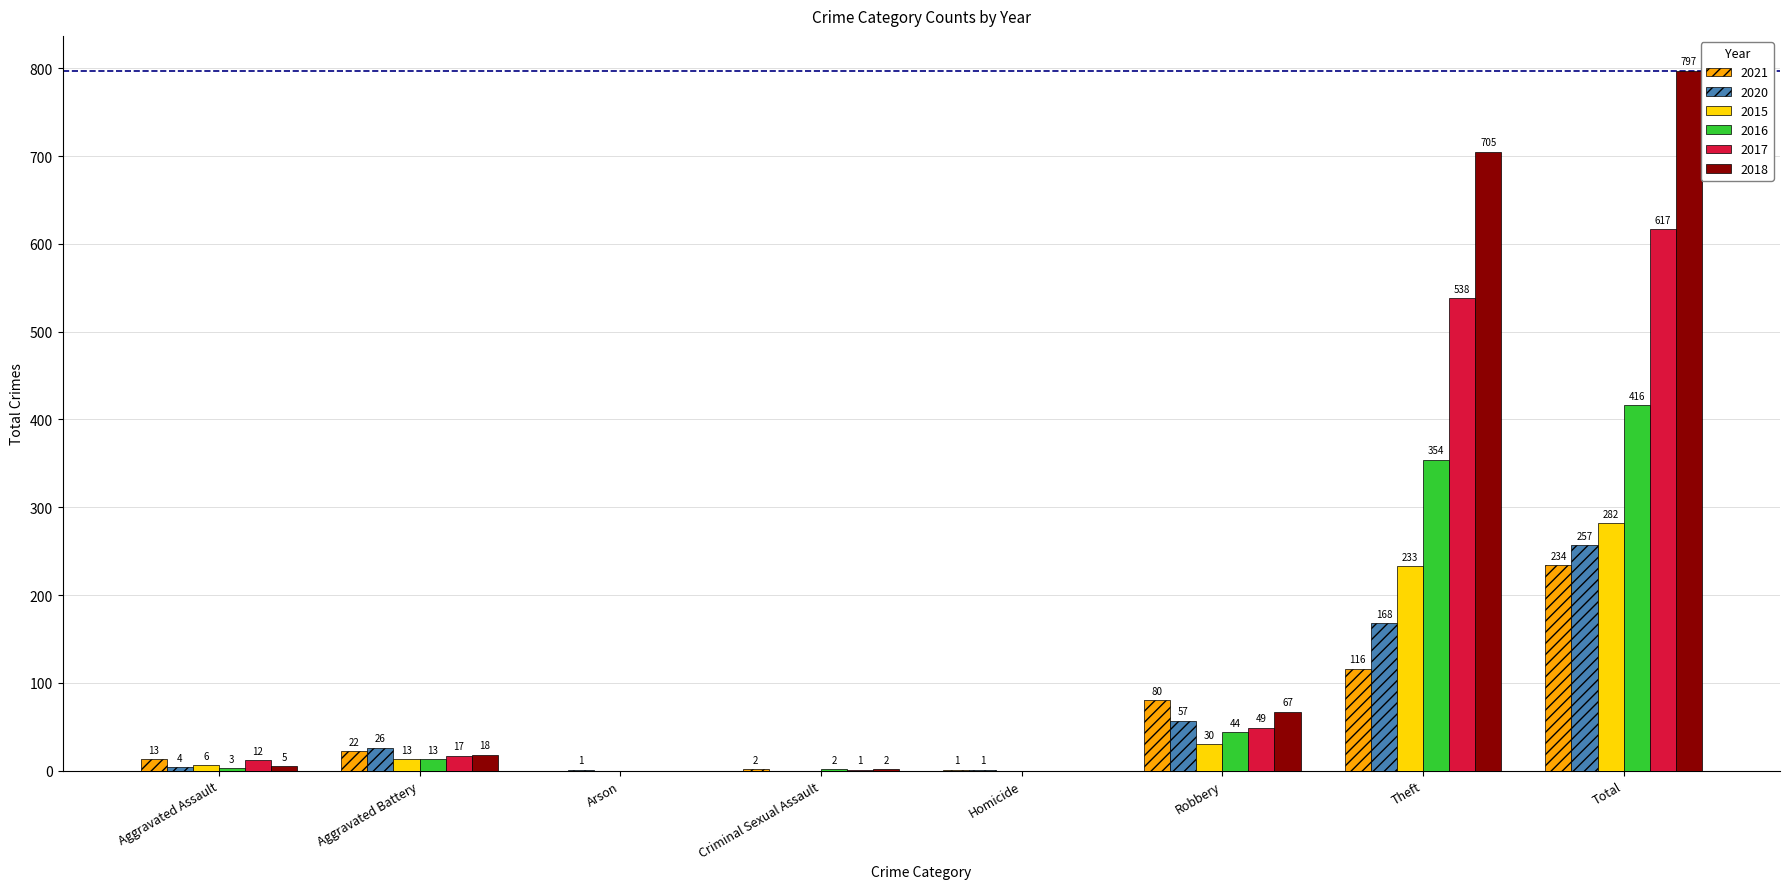

What is the sum of the 2017 values at Theft and Arson?

538